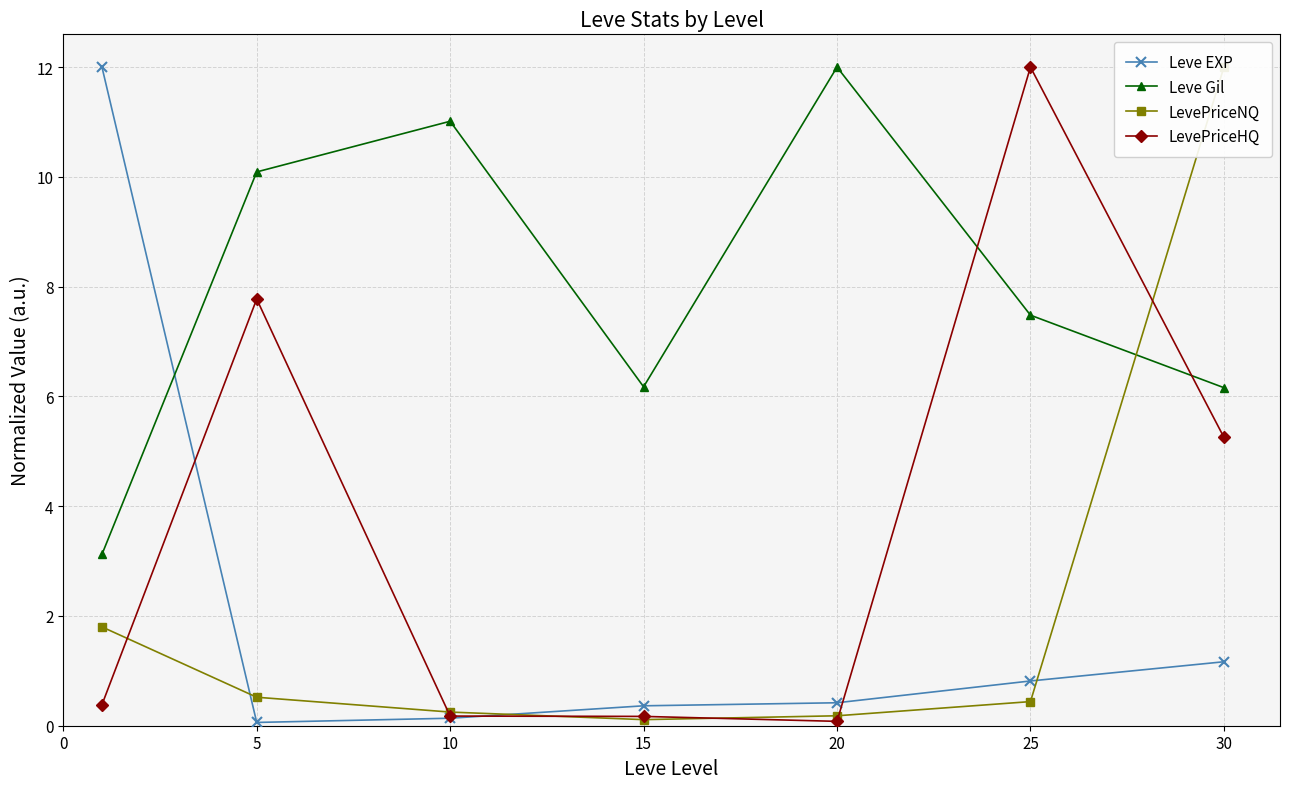

What are all the series names shown in the legend?

Leve EXP, Leve Gil, LevePriceNQ, LevePriceHQ